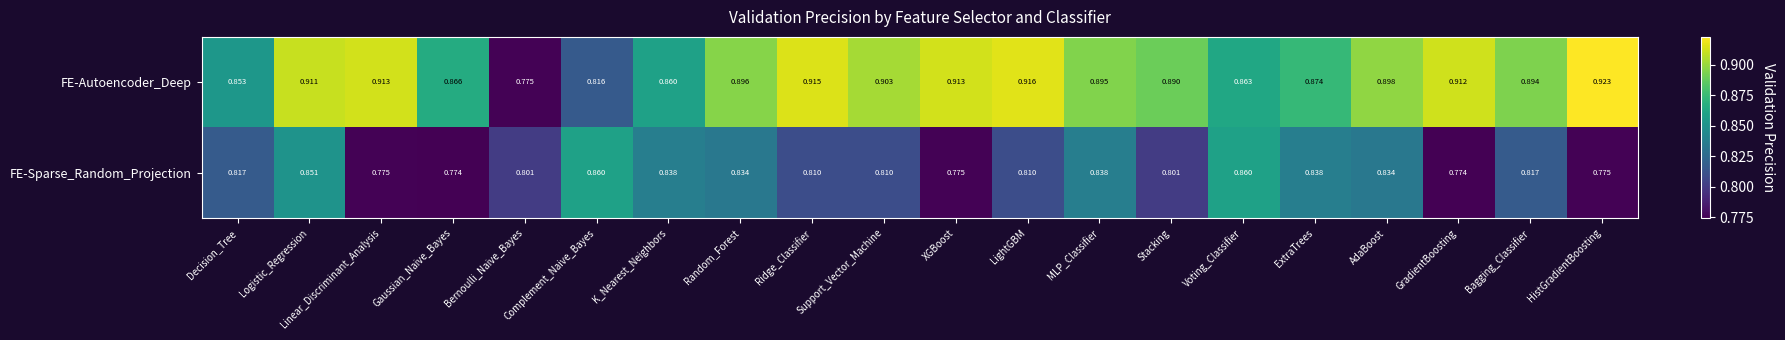

What is the spread (max minus min) of values at LightGBM?

0.1